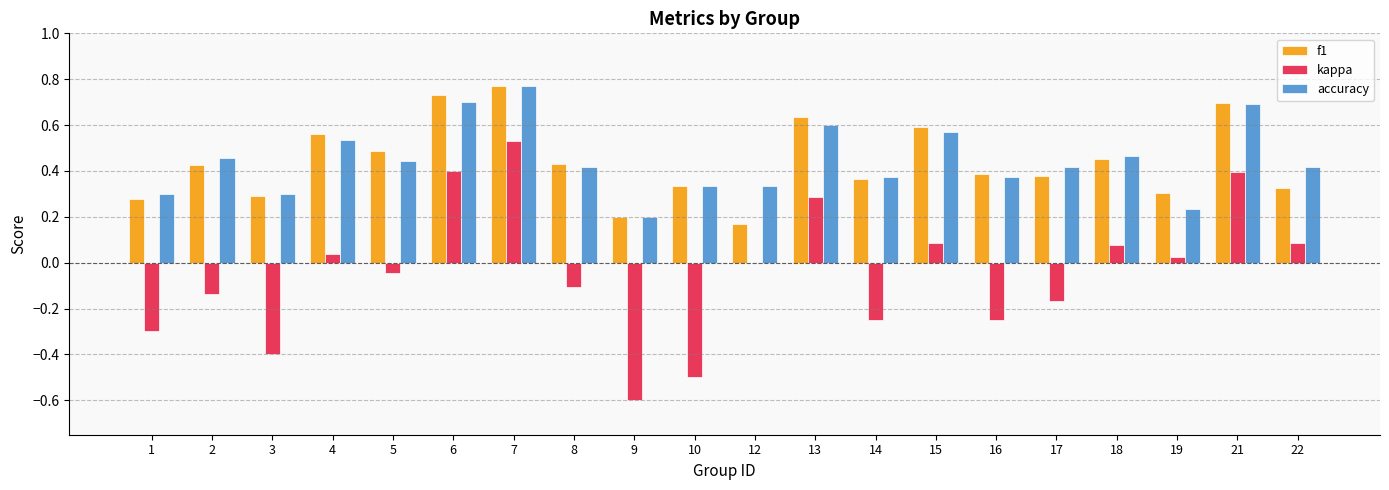

Between 8 and 12, which series saw the biggest shift?

f1